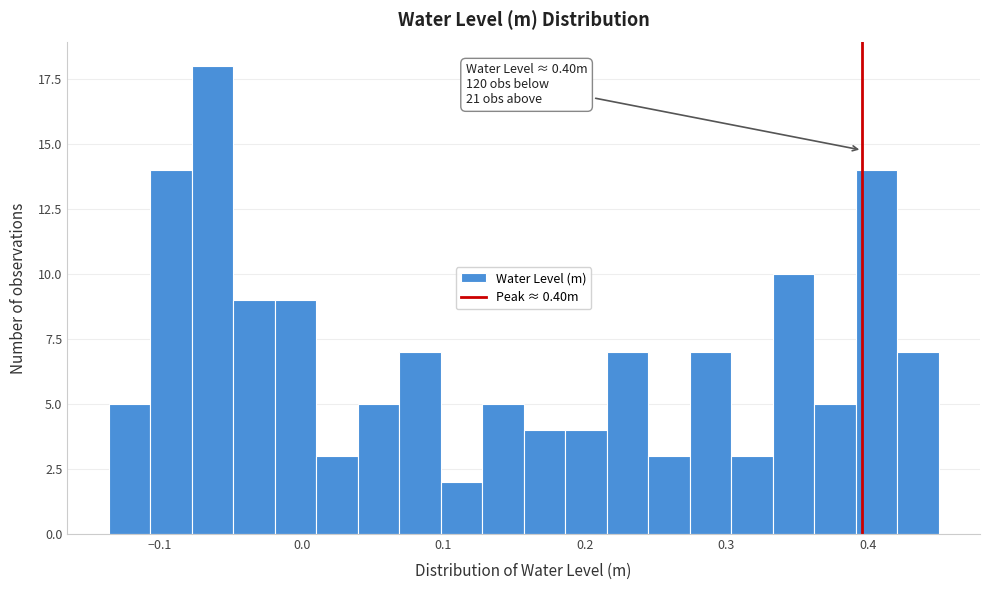

Read against the x-axis, roughly where is the centre of the tallest bar?

-0.06